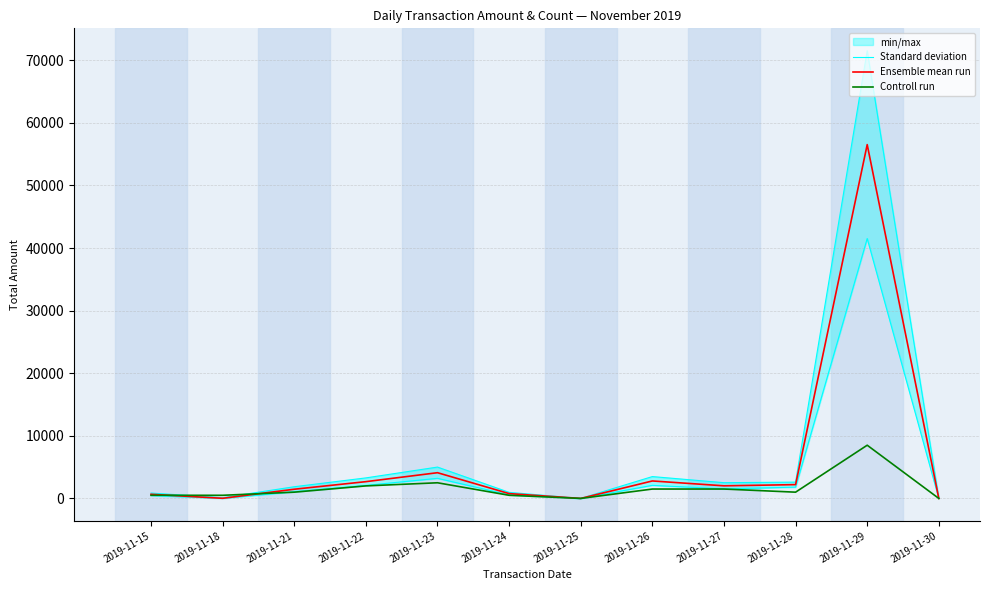

True or false: Standard deviation has a value of 515.9 at 2019-11-15.

False